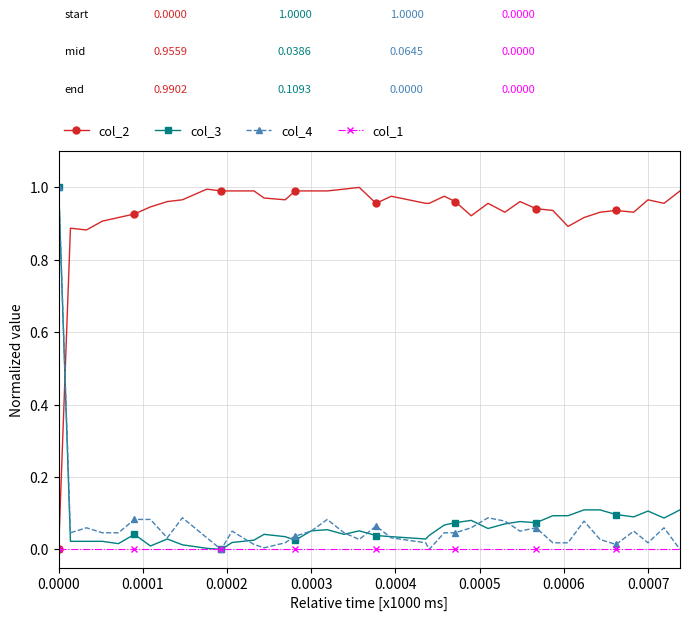

How many times do col_4 and col_2 cross each other?

1